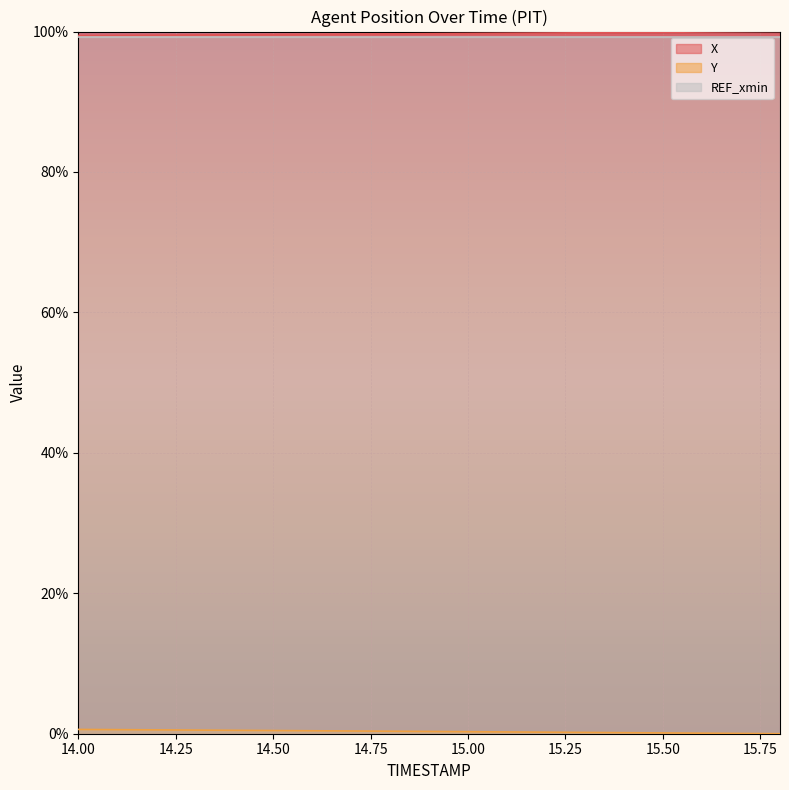

How many distinct data groups are displayed?

3